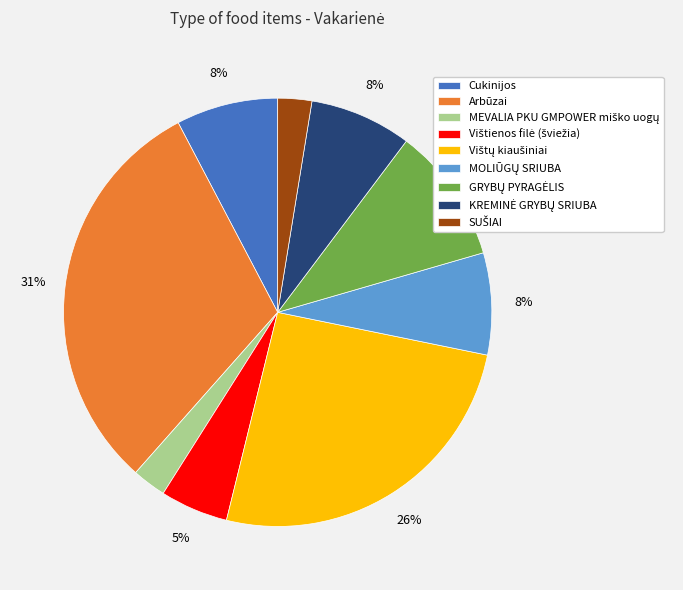

To the nearest percent, what is the average slice percentage?

11%